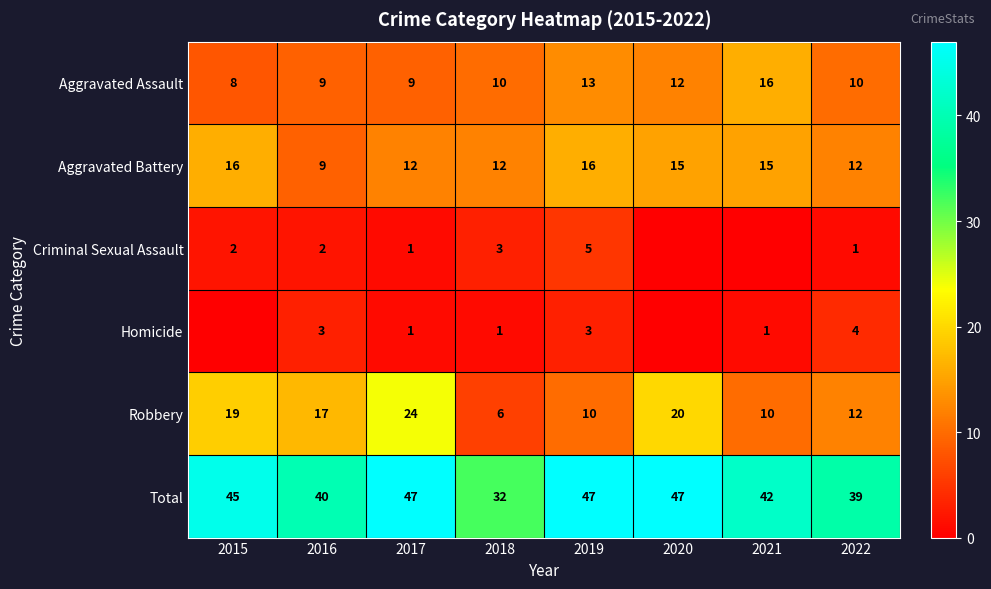

What is the difference between the highest and lowest values at 2015?

45